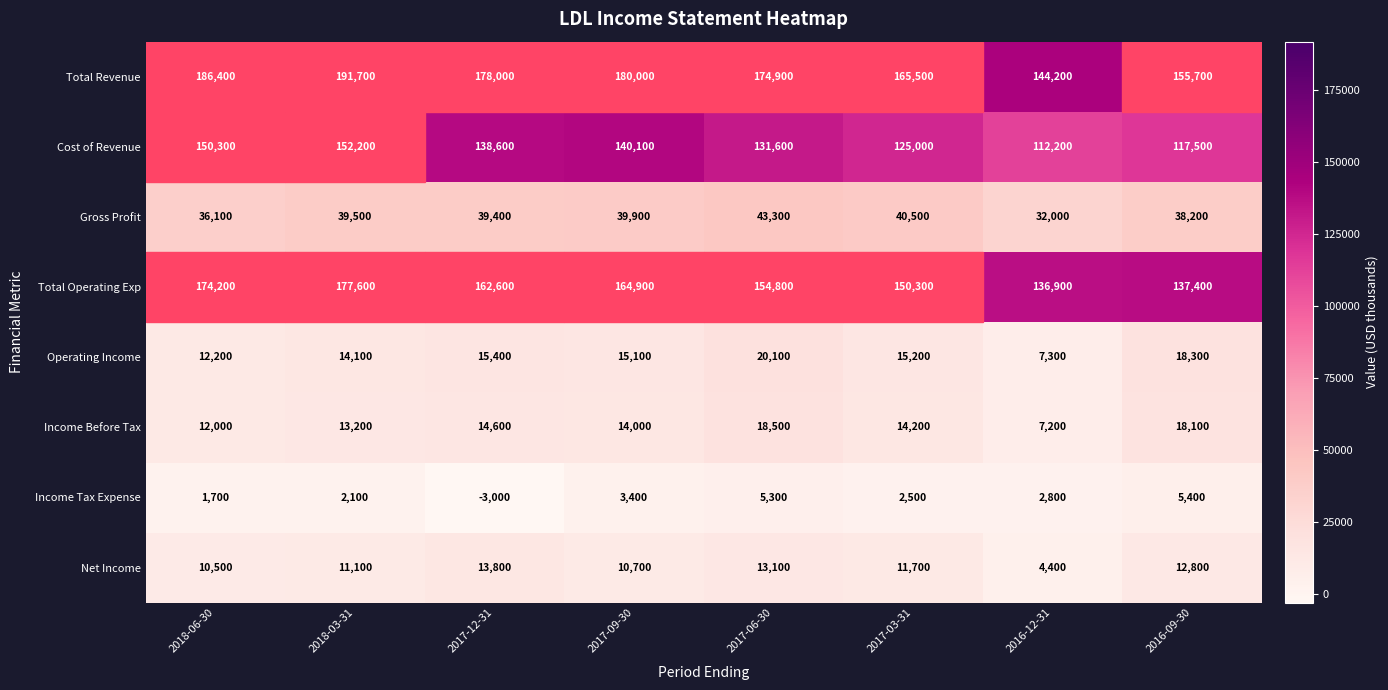

What is the difference between the highest and lowest values at 2017-09-30?

176600